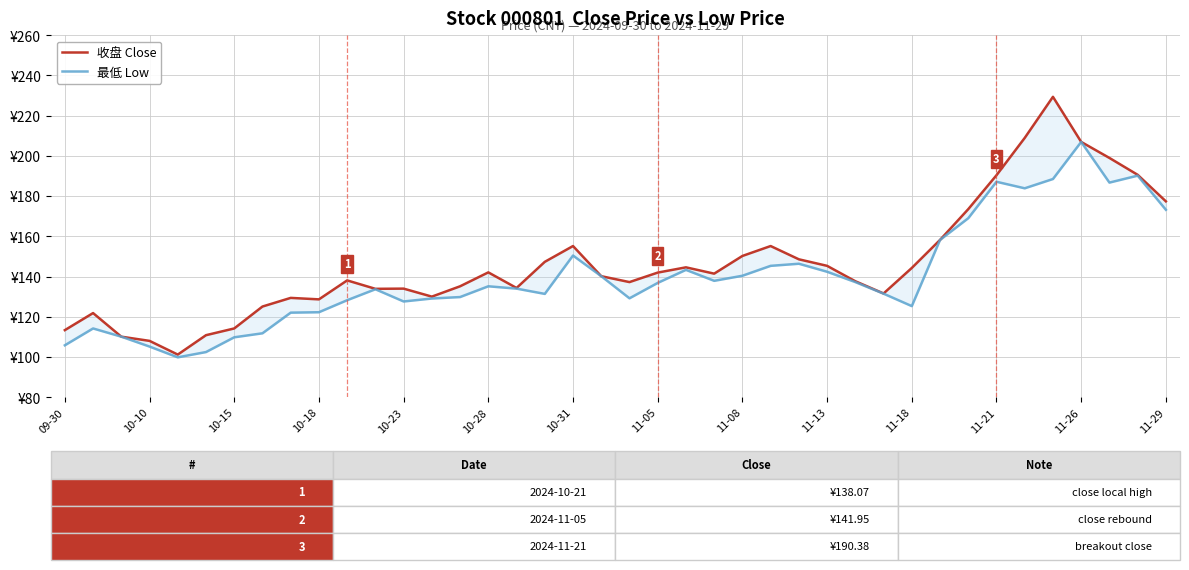

Is it true that 最低 Low equals 251.7 at 31?

False